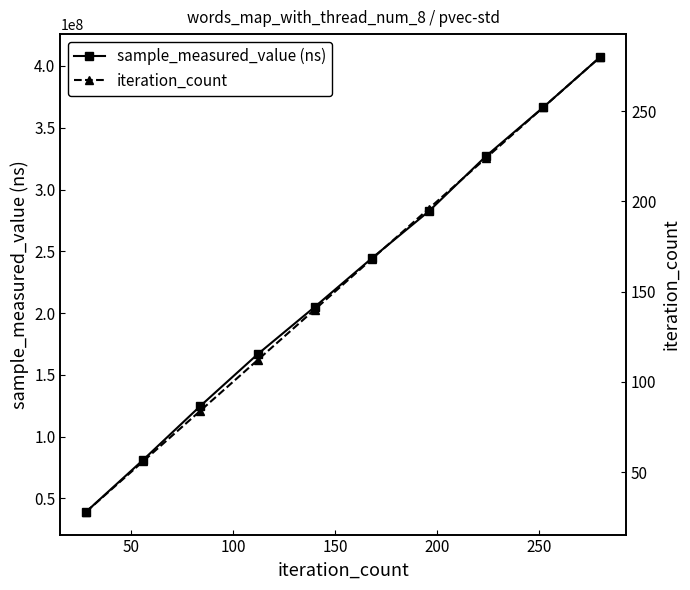

True or false: sample_measured_value (ns) has more than 0 points higher than both neighbors.

False